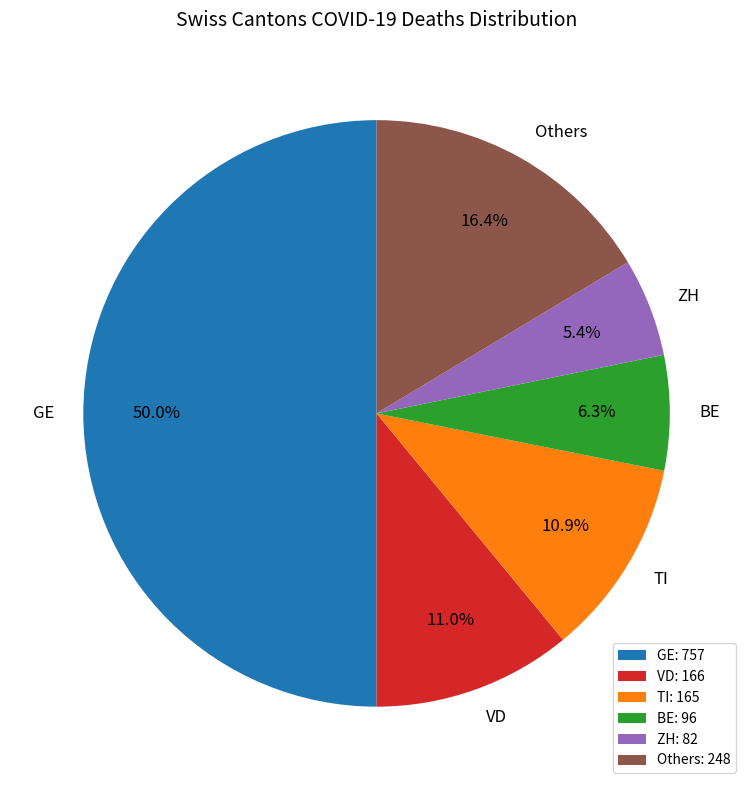

Count the number of slices in the pie.

6